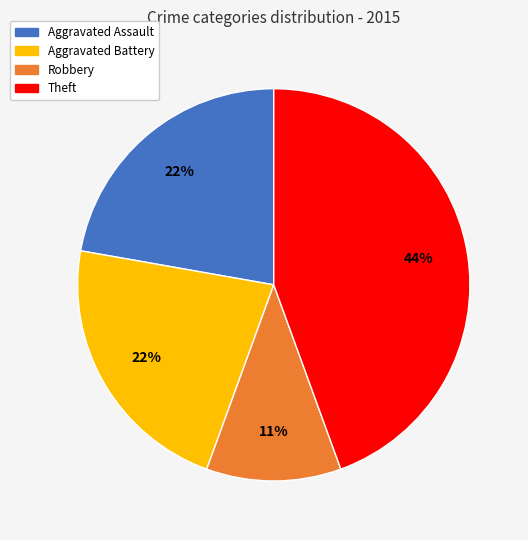

To the nearest percent, what is the average slice percentage?

25%